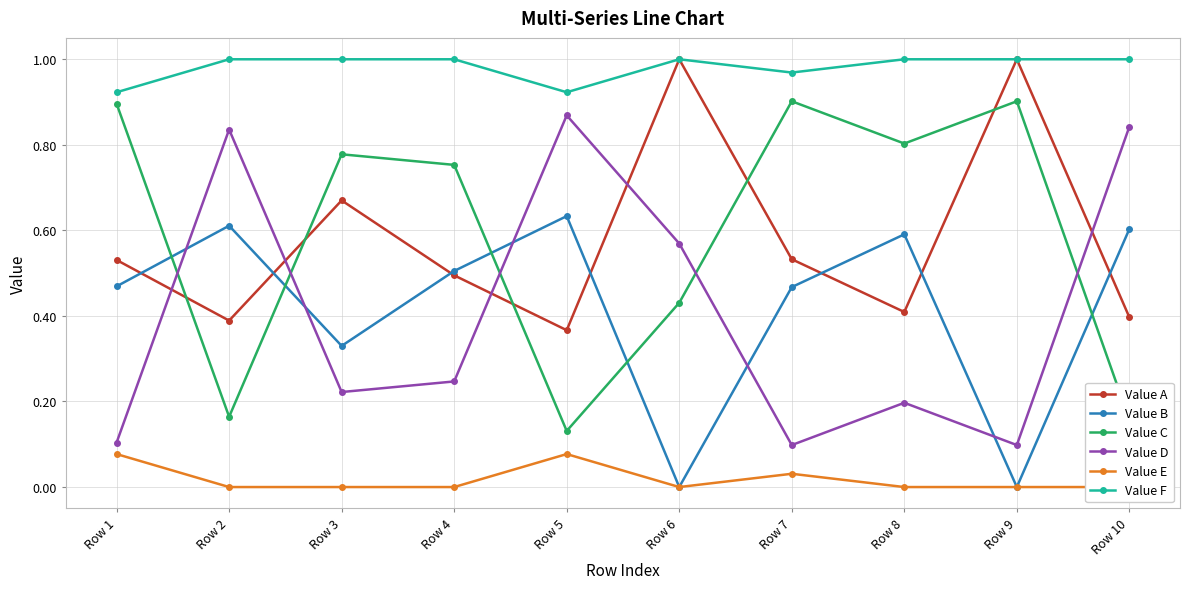

What is the maximum value for Value F?

1.0